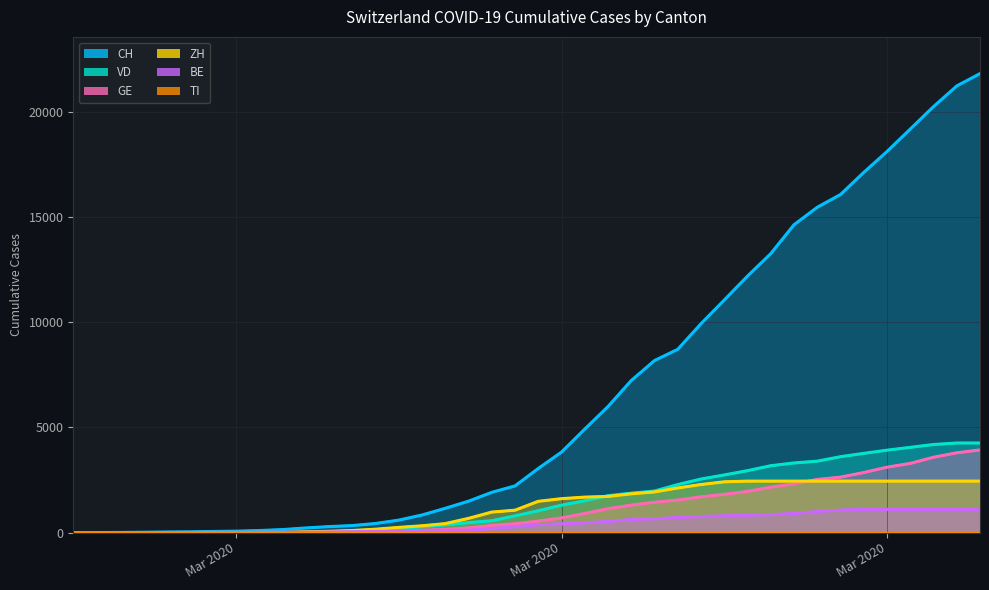

The ZH series shows 3913 at 29. True or false?

False